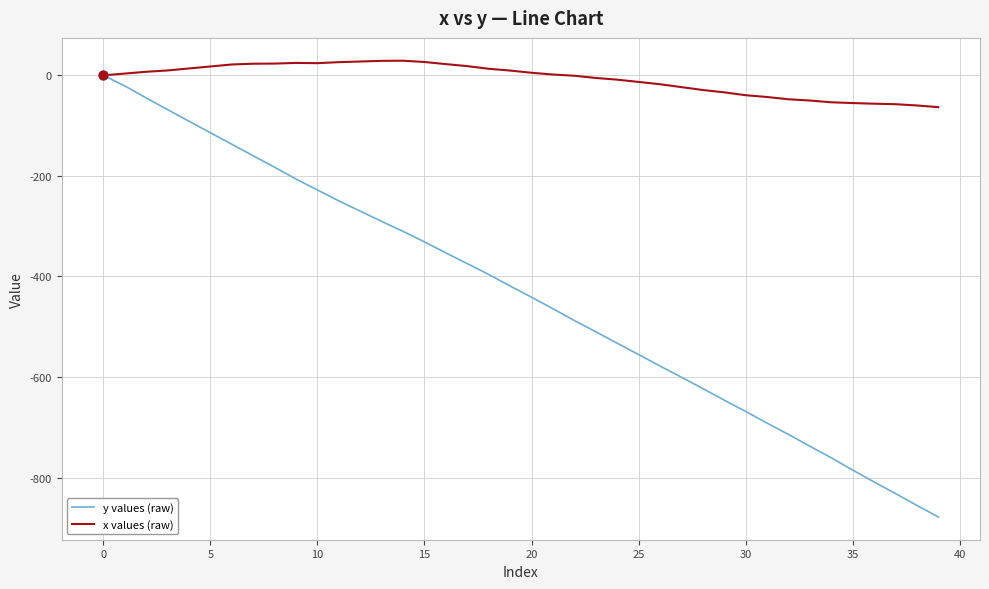

Which series has the largest total across all categories?

x values (raw)